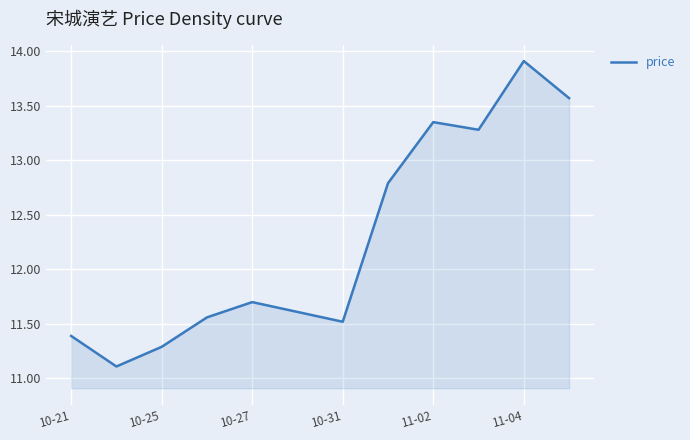

What is the greatest value displayed?

13.9